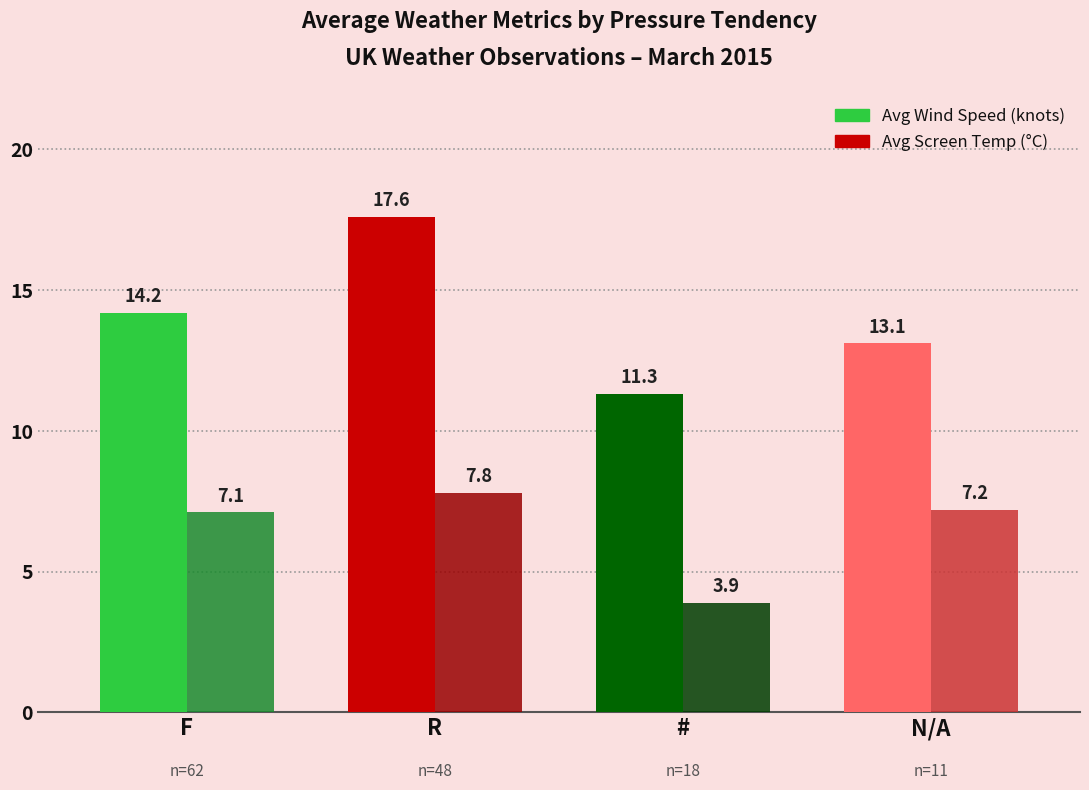

What is the label of the 4th bar from the right?

F